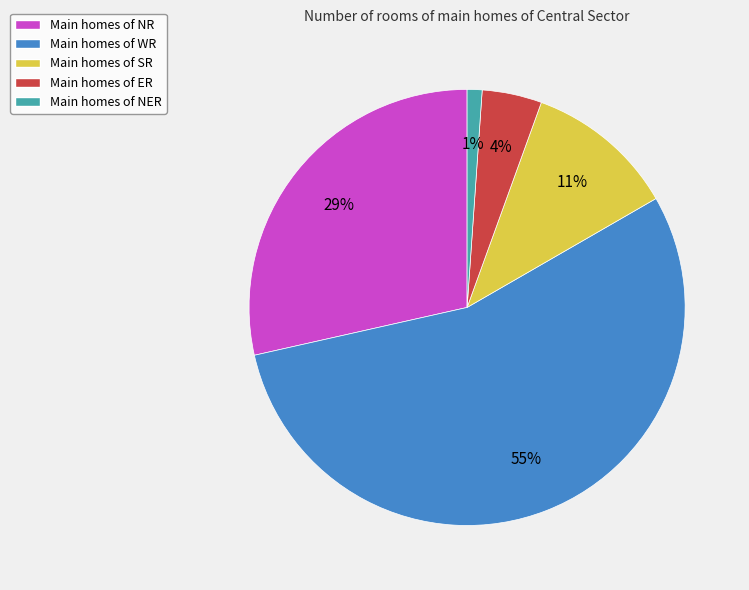

To the nearest percent, what is the average slice percentage?

20%